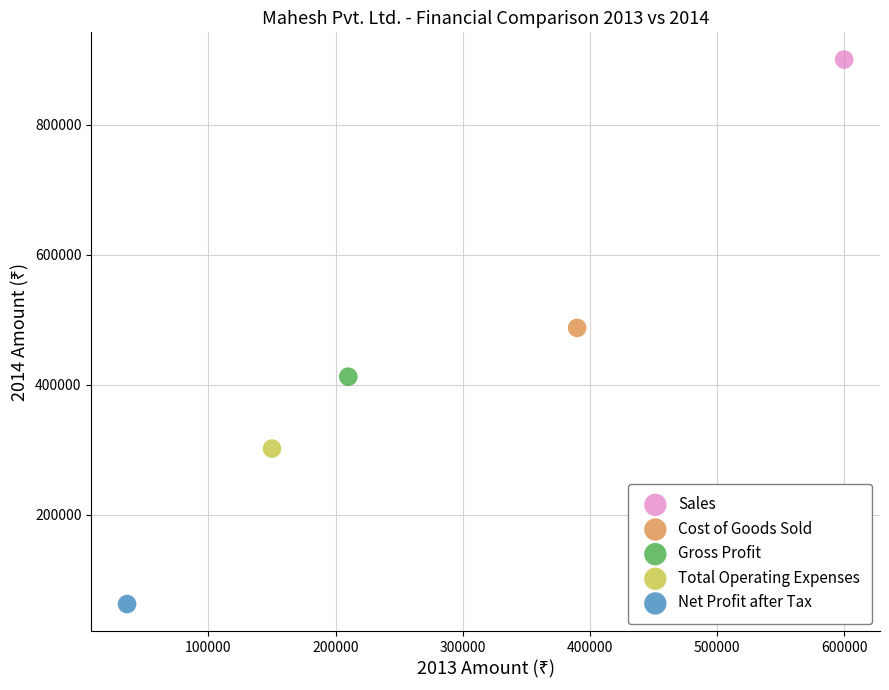

What are all the series names shown in the legend?

Sales, Cost of Goods Sold, Gross Profit, Total Operating Expenses, Net Profit after Tax